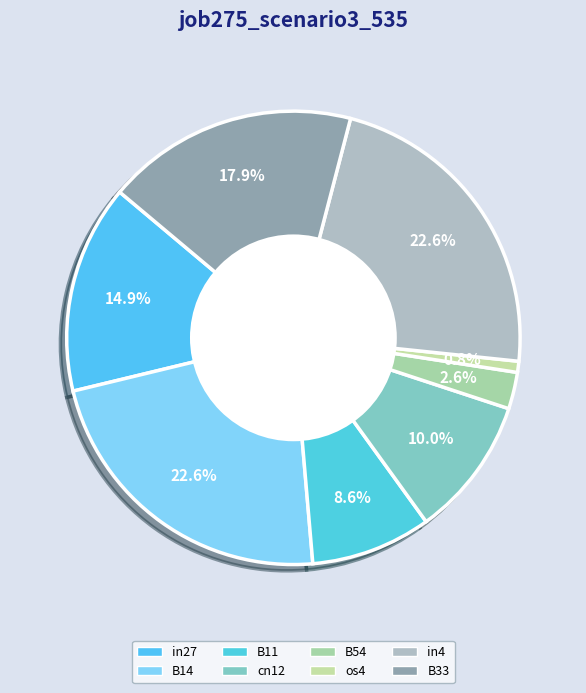

To the nearest percent, what percentage of the pie is cn12?

10%